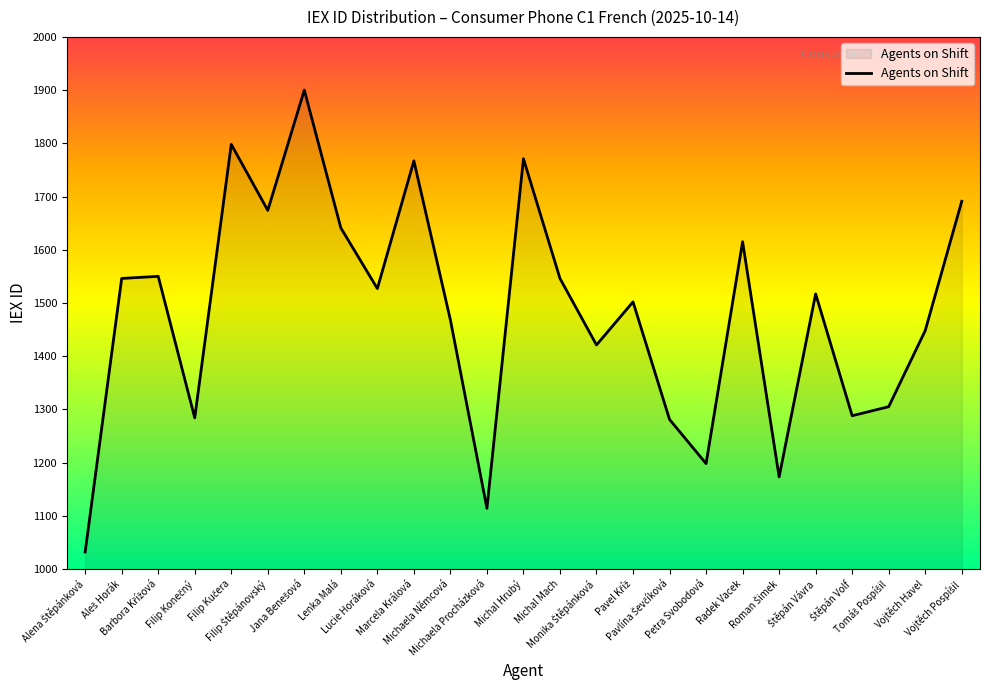

What is the difference between the maximum and minimum values?

868